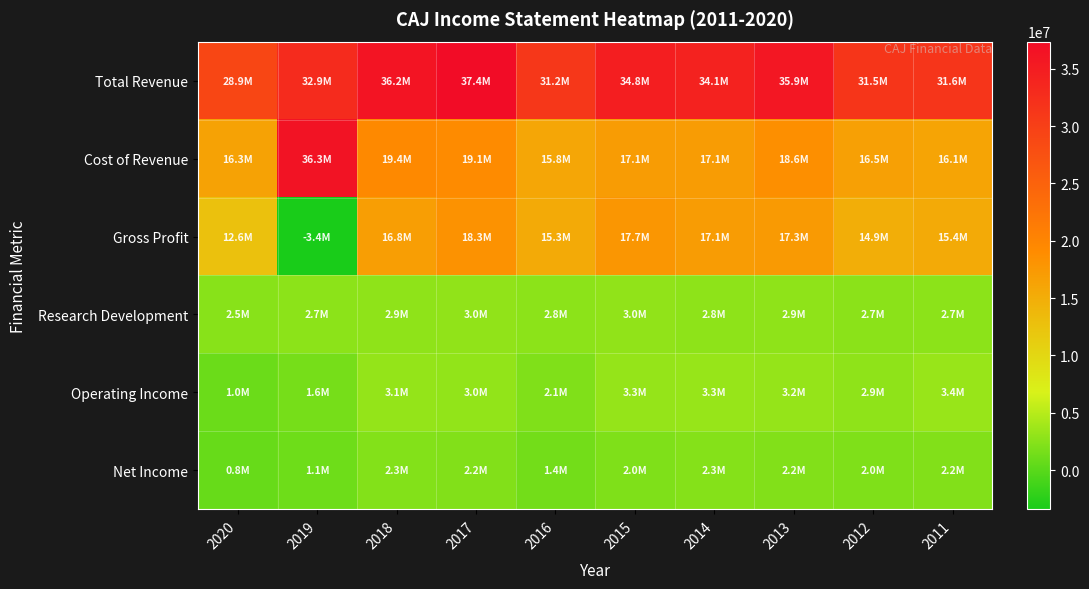

Which series has the widest spread of values?

Gross Profit